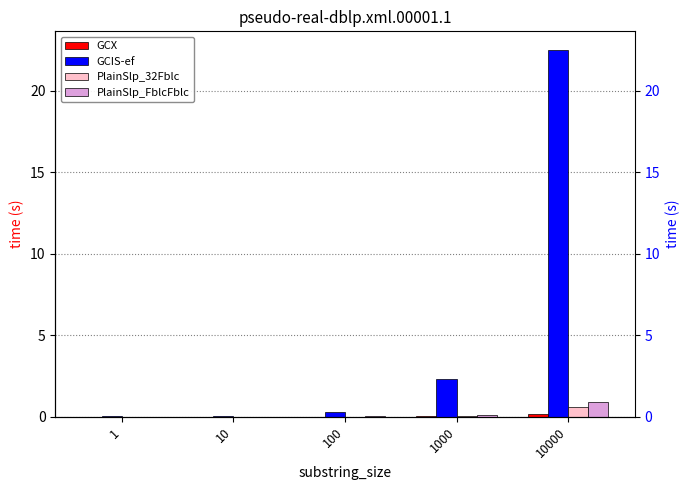

What is the difference between the maximum and second lowest values in the PlainSlp_FblcFblc series?

0.9